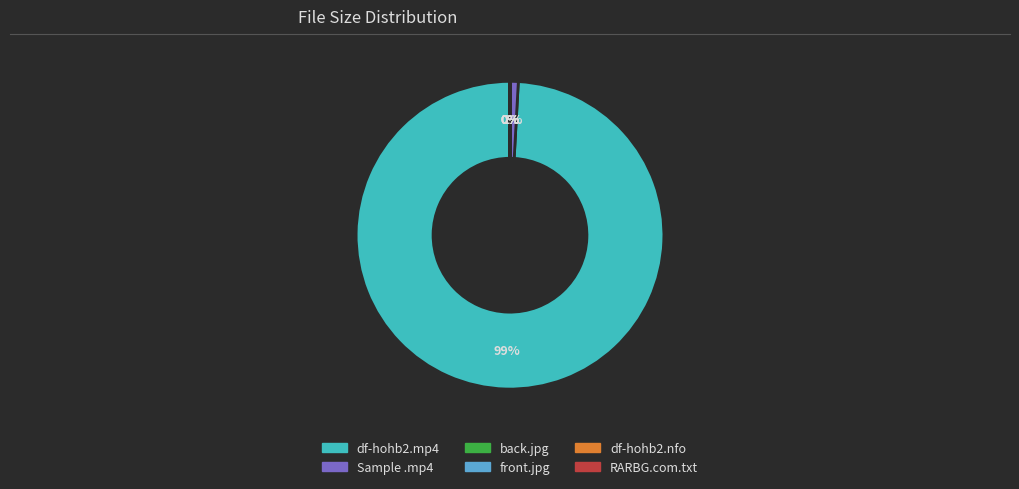

Count the number of slices in the pie.

6